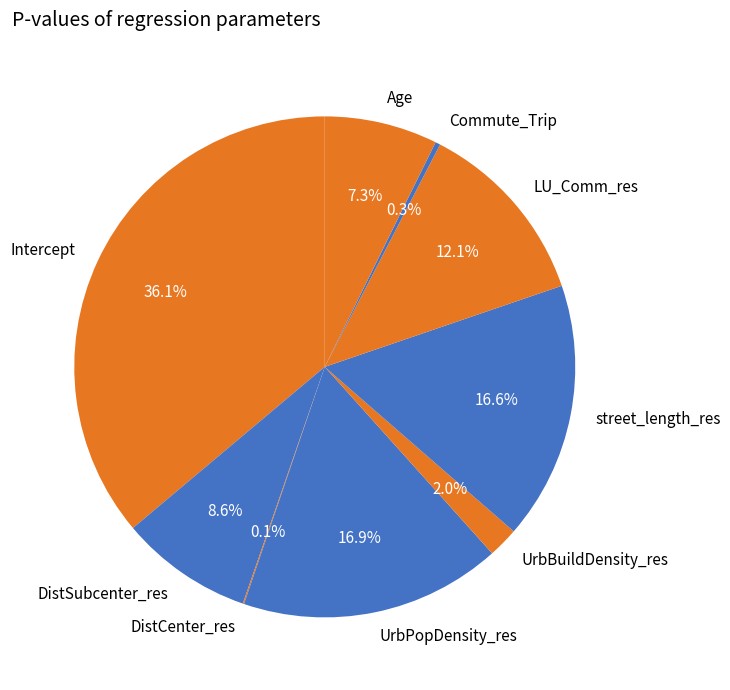

To the nearest percent, what is the difference between the largest and smallest slice percentages?

36%